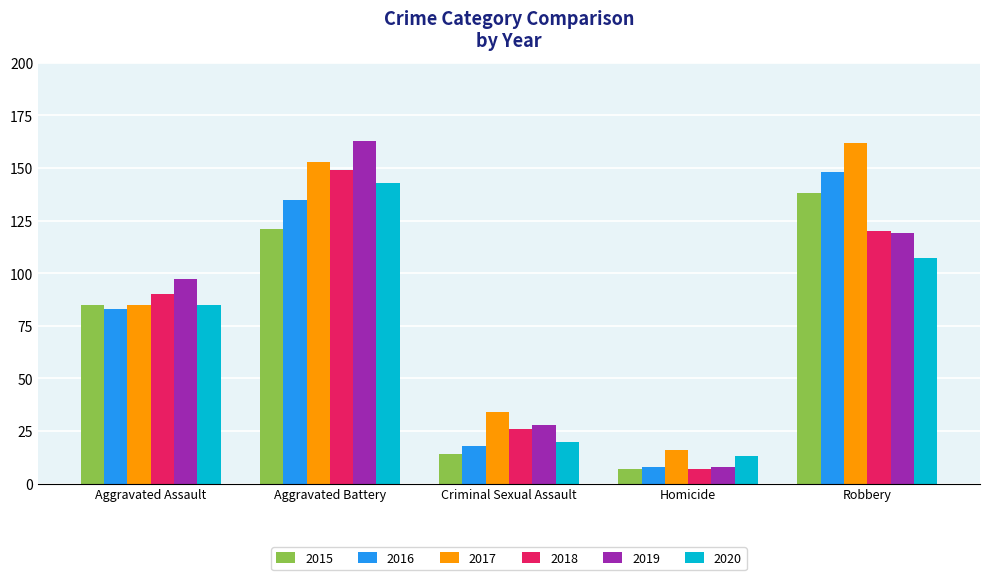

At which category is the sum across all series the highest?

Aggravated Battery